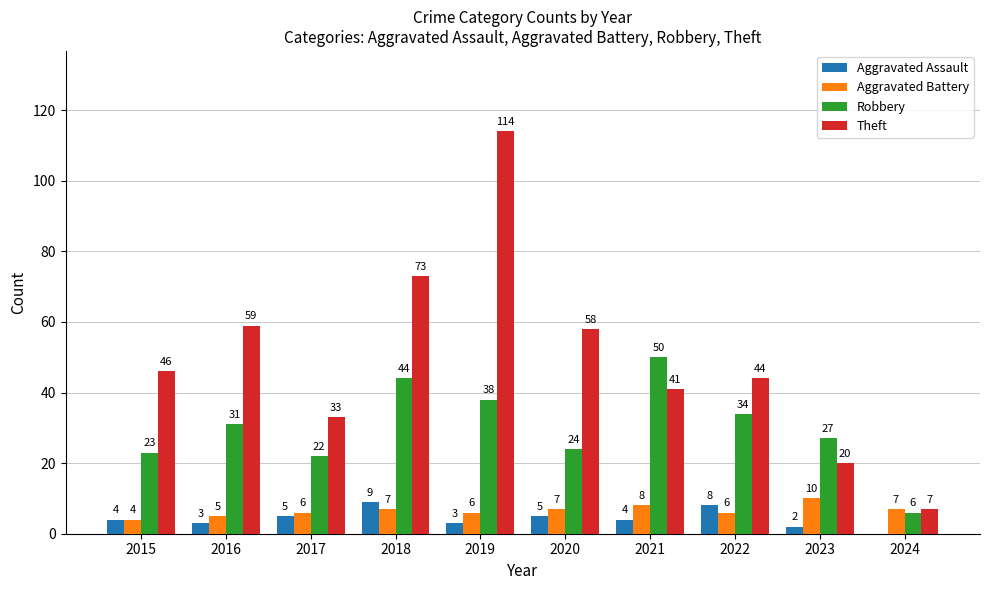

What is the sum of all Theft values?

495